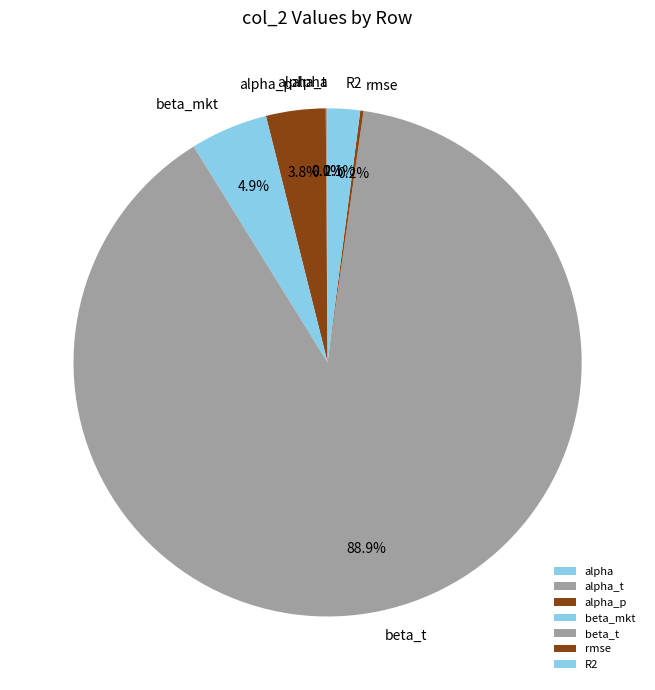

What is the largest slice in the pie chart?

beta_t